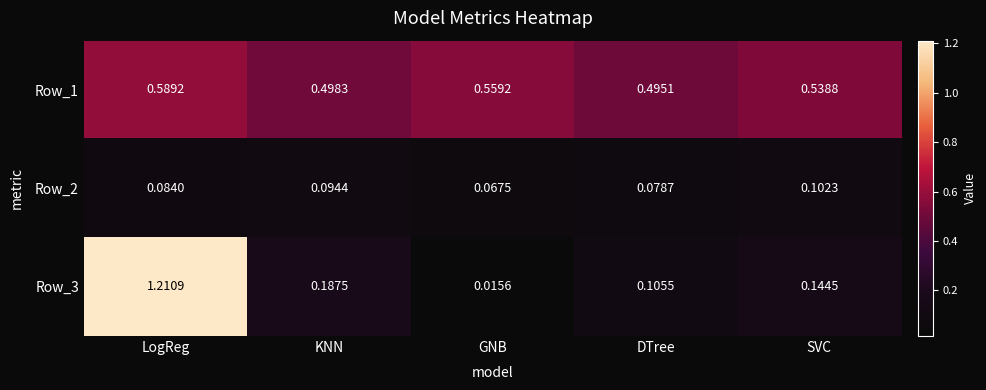

How many series are shown in this chart?

3